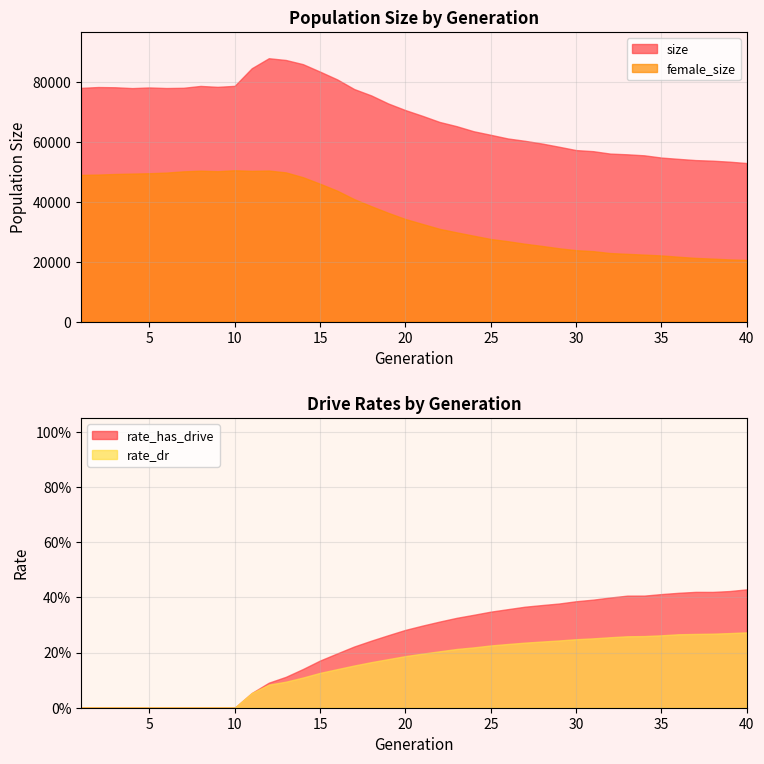

What is the spread (max minus min) of values at 13?

87511.9